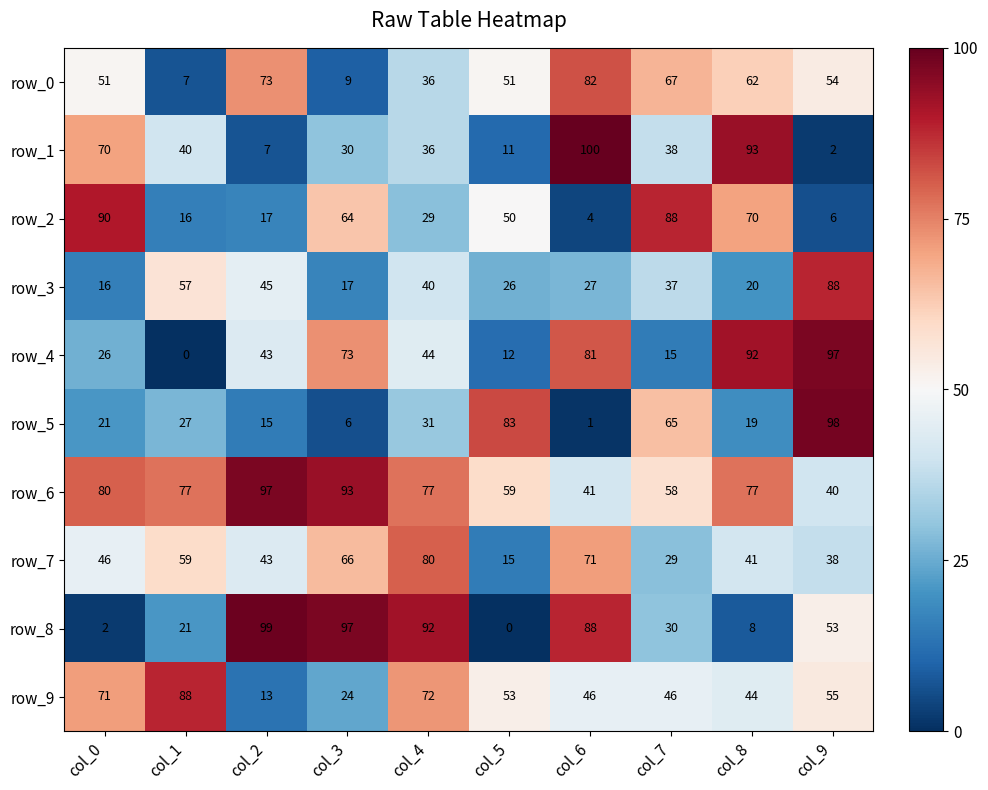

What is the total value across all series at col_1?

392